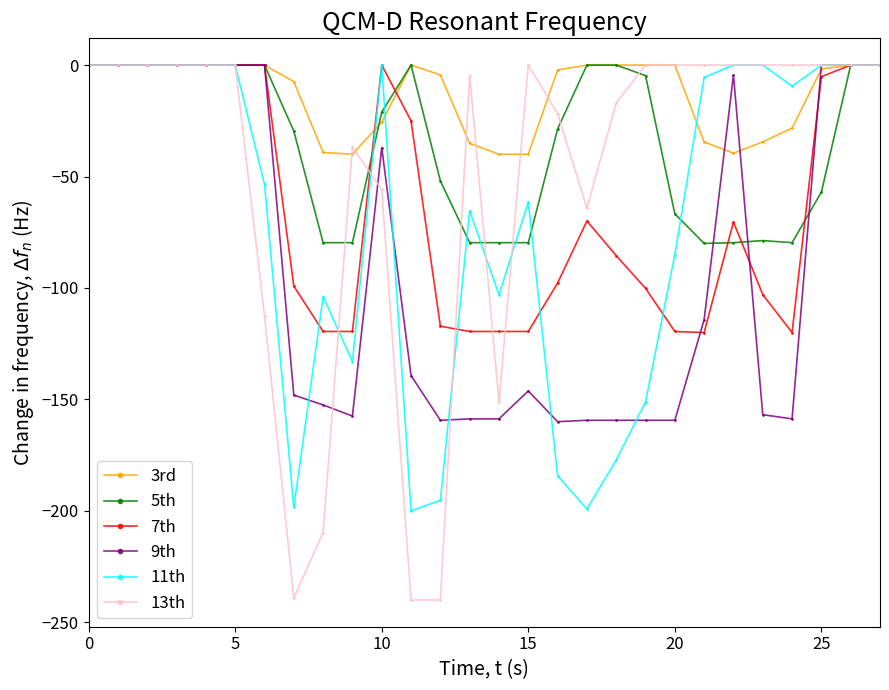

Which series has the widest spread of values?

13th